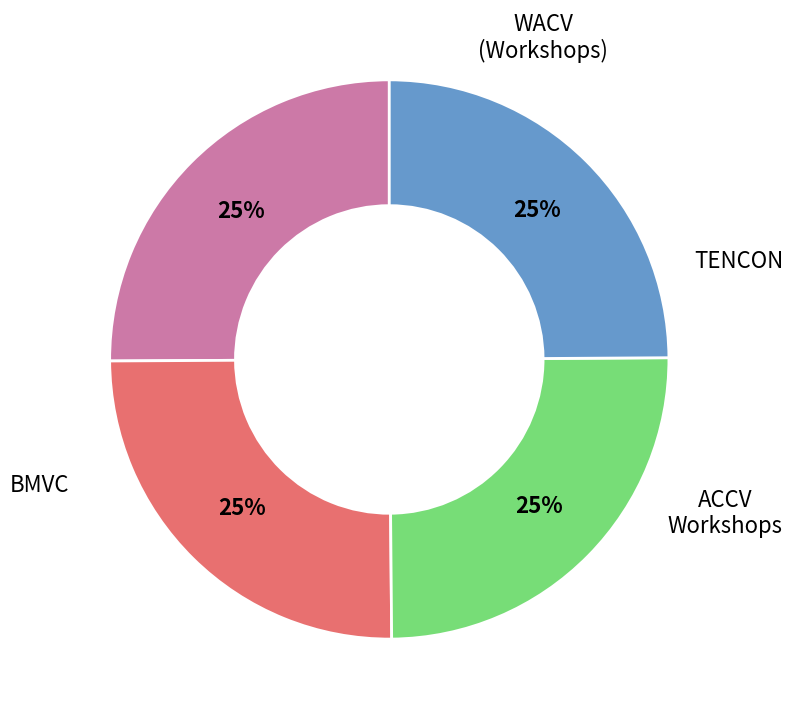

To the nearest percent, what is the average slice percentage?

25%